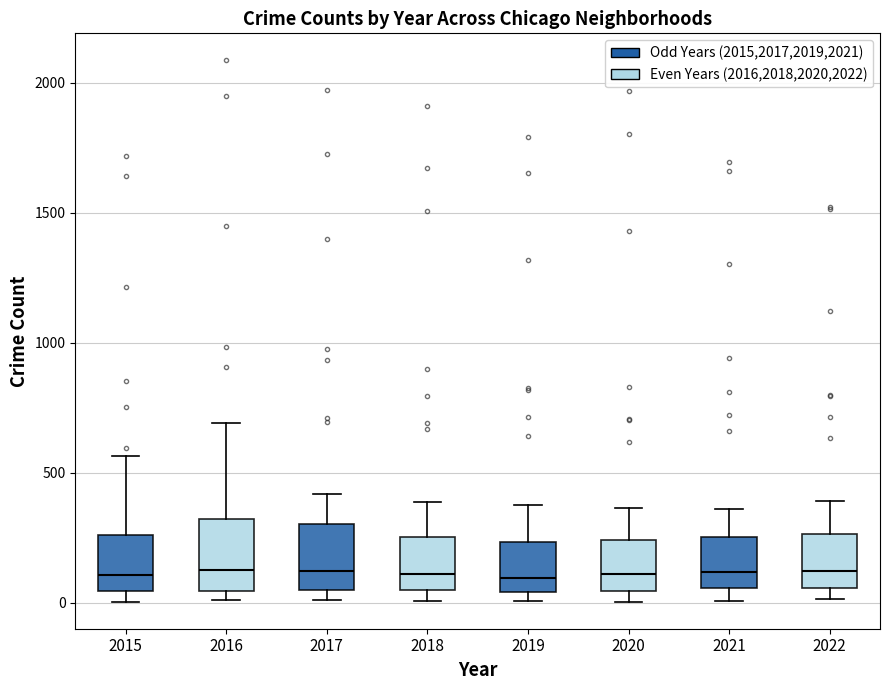

Where is the lower edge of the box at x = 2017 on the y-axis? The values are not printed on the chart, so give them approximately, as read against the axis.

50